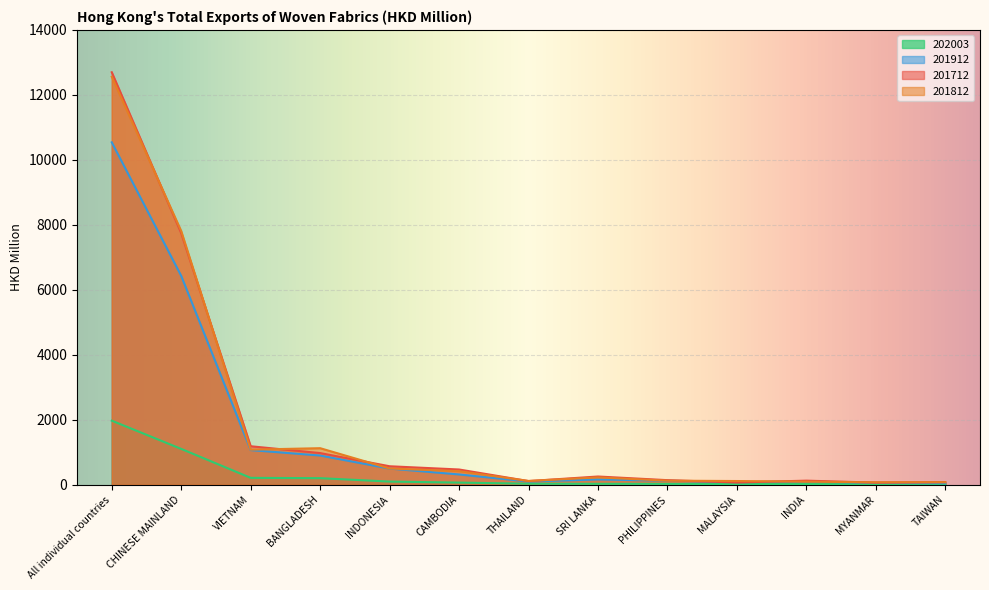

Between which two adjacent categories do 201912 and 201712 first intersect?

PHILIPPINES and MALAYSIA